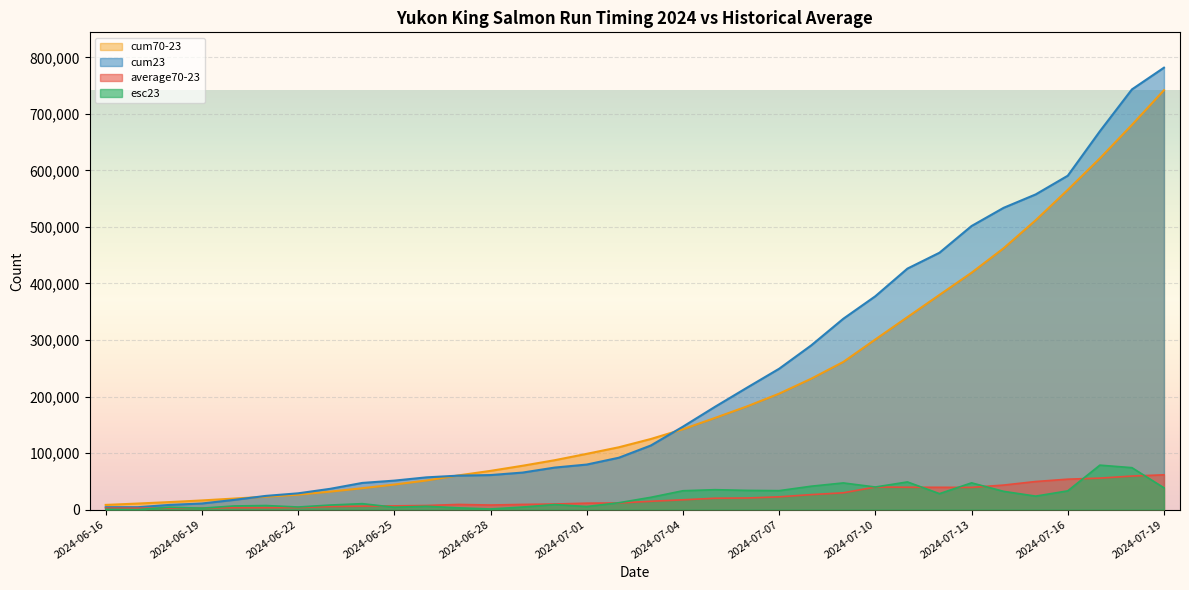

What is the total value across all series at 2024-06-23?

81741.4